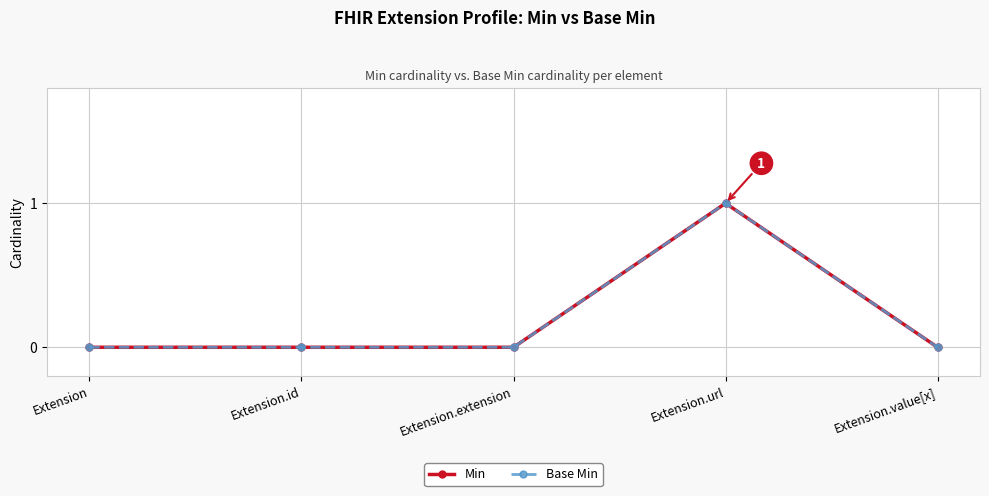

Rank the series by their maximum value, from lowest to highest.

Min, Base Min